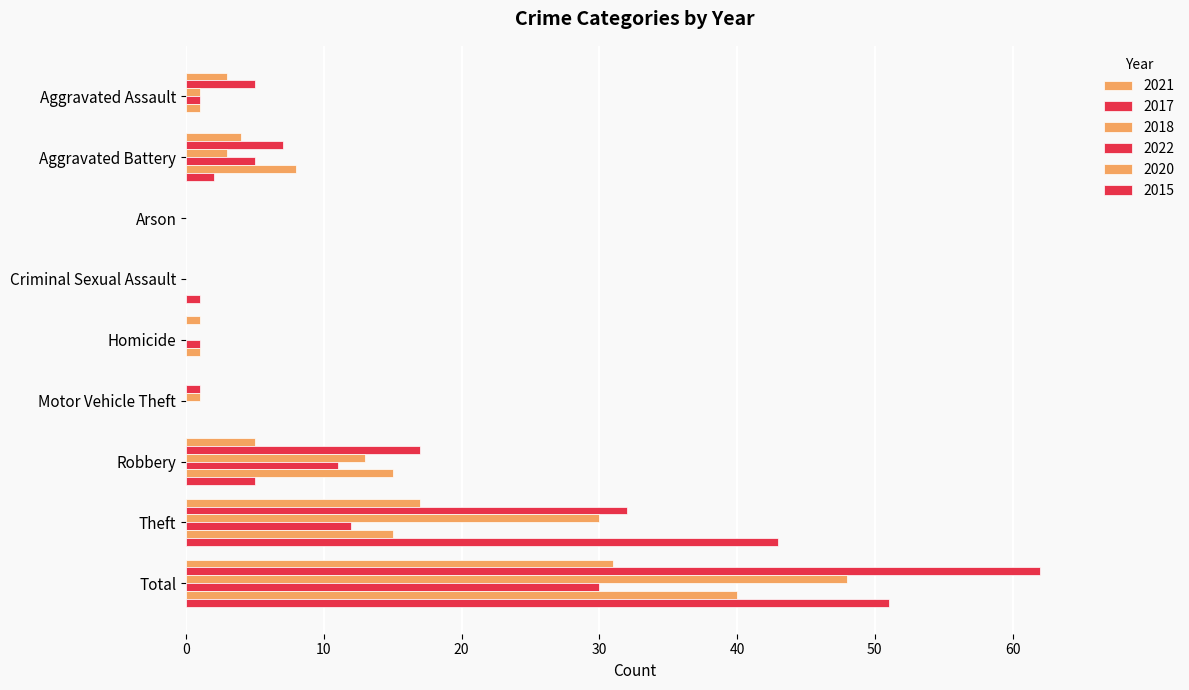

Which label corresponds to the largest value in the chart?

Total